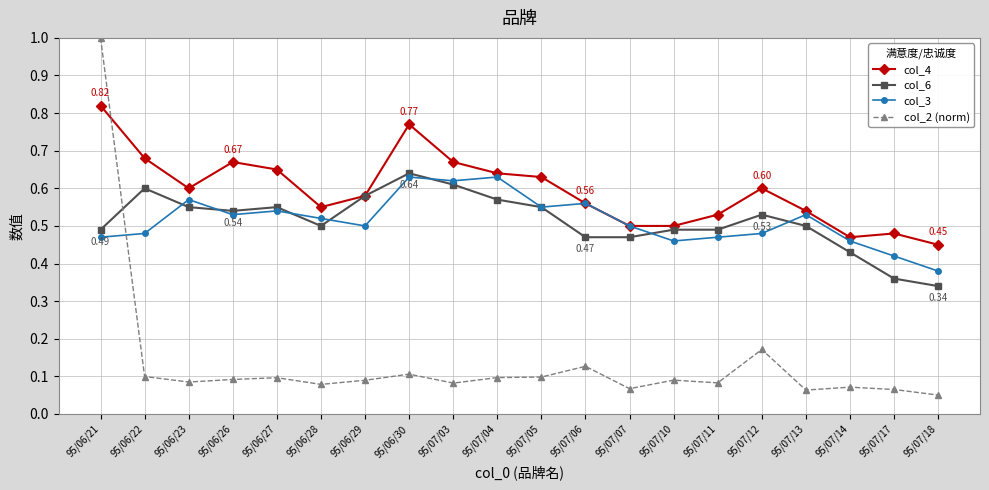

Which series has the largest total across all categories?

col_4